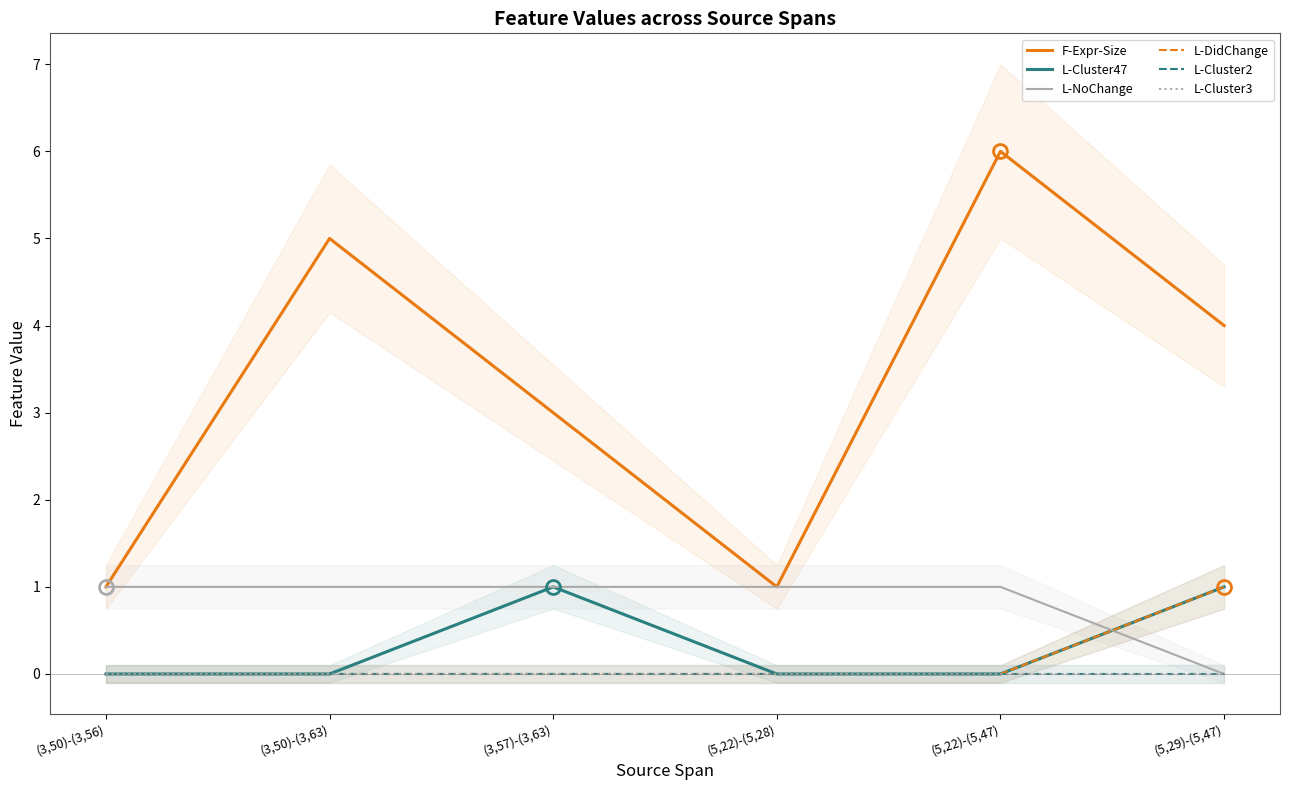

What is the sum of all L-DidChange values?

1